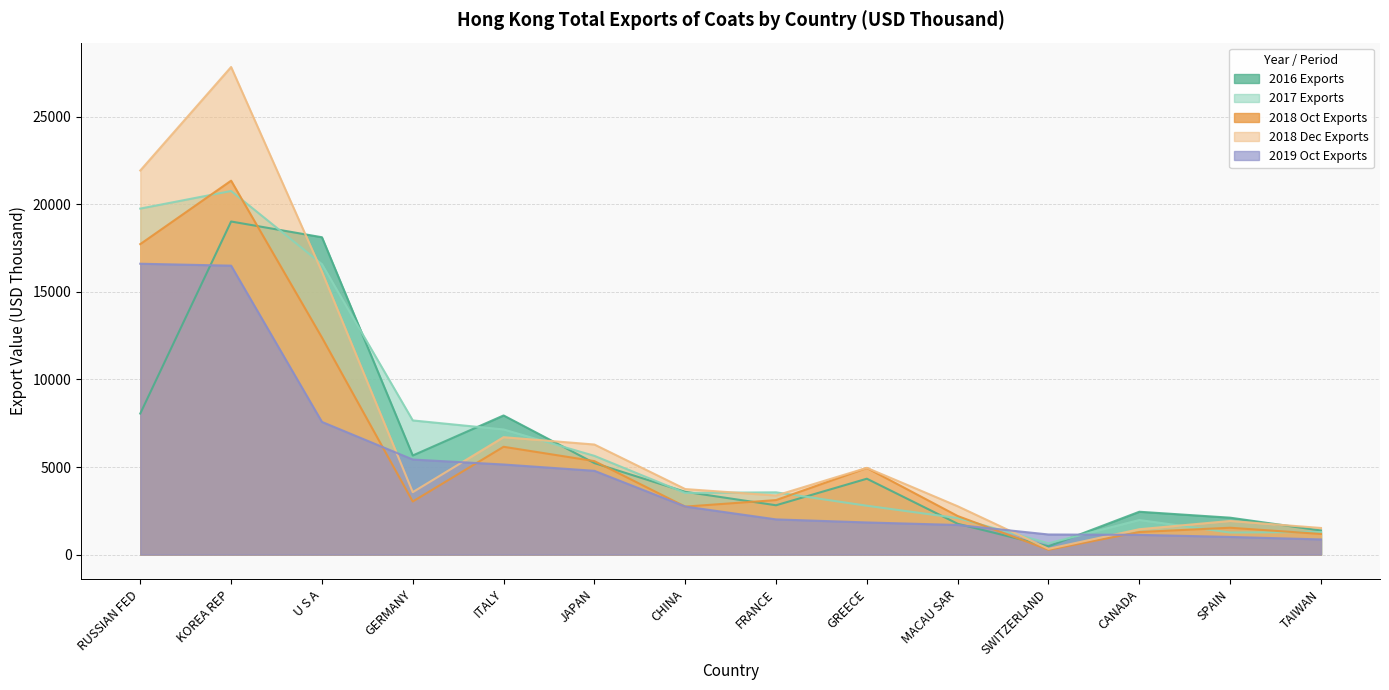

Reading right to left, list all the values displayed in this chart.

2016 Exports: 1376.2	2106.6	2446.1	474.4	1758.4	4332.5	2816.0	3586.3	5224.6	7945.5	5659.0	18123.2	19021.4	8054.8
2017 Exports: 1288.0	1259.8	1974.1	645.1	2084.6	2789.2	3556.1	3518.2	5638.2	7145.4	7661.7	16586.1	20763.8	19759.9
2018 Oct Exports: 1177.4	1532.2	1287.4	277.1	2202.2	4945.8	3112.3	2739.3	5337.8	6155.9	3031.1	12395.7	21353.9	17730.8
2018 Dec Exports: 1519.2	1919.8	1447.4	326.4	2760.4	4953.0	3373.4	3742.0	6285.3	6704.1	3565.1	16153.7	27845.9	21934.2
2019 Oct Exports: 865.7	1007.7	1127.0	1147.3	1690.5	1834.9	2009.4	2744.4	4783.9	5144.6	5427.9	7577.1	16500.4	16610.6